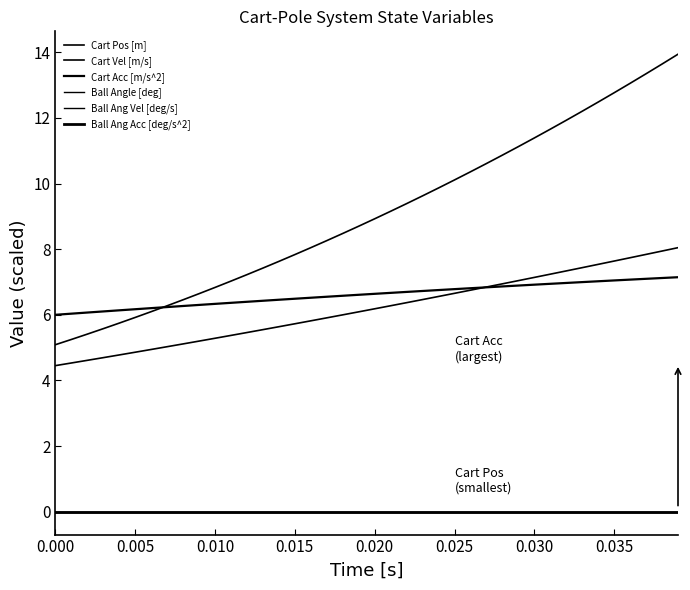

Reading left to right, what are all the values shown in this chart?

Cart Pos [m]: 5.1	5.3	5.4	5.6	5.7	5.9	6.1	6.3	6.5	6.6	6.8	7.0	7.2	7.4	7.6	7.8	8.0	8.3	8.5	8.7	8.9	9.2	9.4	9.6	9.9	10.1	10.4	10.6	10.9	11.1	11.4	11.7	11.9	12.2	12.5	12.8	13.1	13.3	13.6	13.9
Cart Vel [m/s]: 4.5	4.5	4.6	4.7	4.8	4.9	4.9	5.0	5.1	5.2	5.3	5.4	5.5	5.5	5.6	5.7	5.8	5.9	6.0	6.1	6.2	6.3	6.4	6.5	6.6	6.7	6.8	6.8	6.9	7.0	7.1	7.2	7.3	7.4	7.5	7.6	7.7	7.8	7.9	8.0
Cart Acc [m/s^2]: 6.0	6.0	6.1	6.1	6.1	6.2	6.2	6.2	6.3	6.3	6.3	6.4	6.4	6.4	6.5	6.5	6.5	6.6	6.6	6.6	6.6	6.7	6.7	6.7	6.8	6.8	6.8	6.8	6.9	6.9	6.9	6.9	7.0	7.0	7.0	7.0	7.1	7.1	7.1	7.1
Ball Angle [deg]: 0.0	0.0	0.0	0.0	0.0	0.0	0.0	0.0	0.0	0.0	0.0	0.0	0.0	0.0	0.0	0.0	0.0	0.0	0.0	0.0	0.0	0.0	0.0	0.0	0.0	0.0	0.0	0.0	0.0	0.0	0.0	0.0	0.0	0.0	0.0	0.0	0.0	0.0	0.0	0.0
Ball Ang Vel [deg/s]: 0.0	0.0	0.0	0.0	0.0	0.0	0.0	0.0	0.0	0.0	0.0	0.0	0.0	0.0	0.0	0.0	0.0	0.0	0.0	0.0	0.0	0.0	0.0	0.0	0.0	0.0	0.0	0.0	0.0	0.0	0.0	0.0	0.0	0.0	0.0	0.0	0.0	0.0	0.0	0.0
Ball Ang Acc [deg/s^2]: 0.0	0.0	0.0	0.0	0.0	0.0	0.0	0.0	0.0	0.0	0.0	0.0	0.0	0.0	0.0	0.0	0.0	0.0	0.0	0.0	0.0	0.0	0.0	0.0	0.0	0.0	0.0	0.0	0.0	0.0	0.0	0.0	0.0	0.0	0.0	0.0	0.0	0.0	0.0	0.0